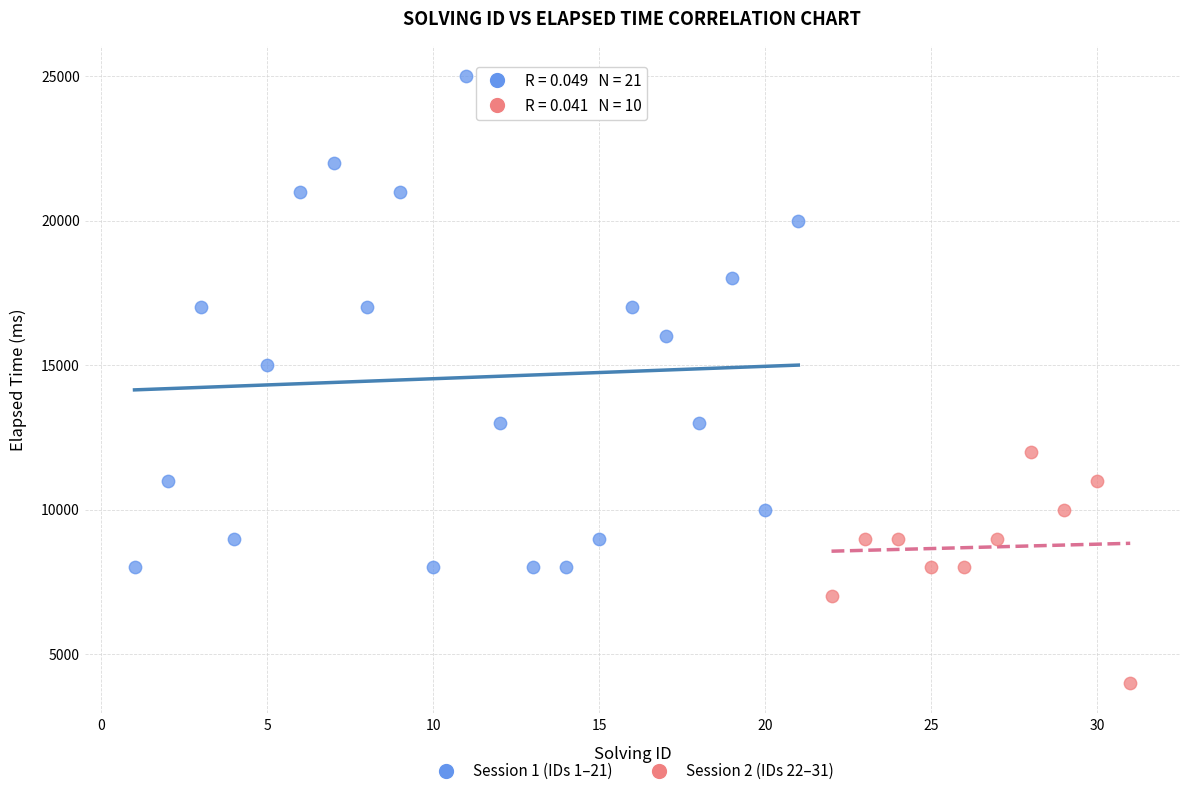

Which series reaches the minimum Y coordinate?

Session 2 (IDs 22–31)